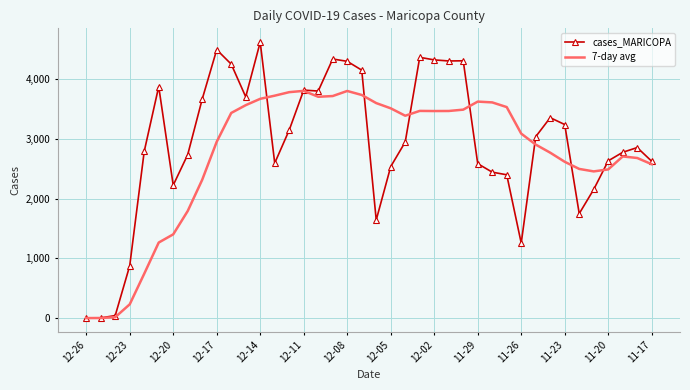

Which series has the largest range (max minus min)?

cases_MARICOPA